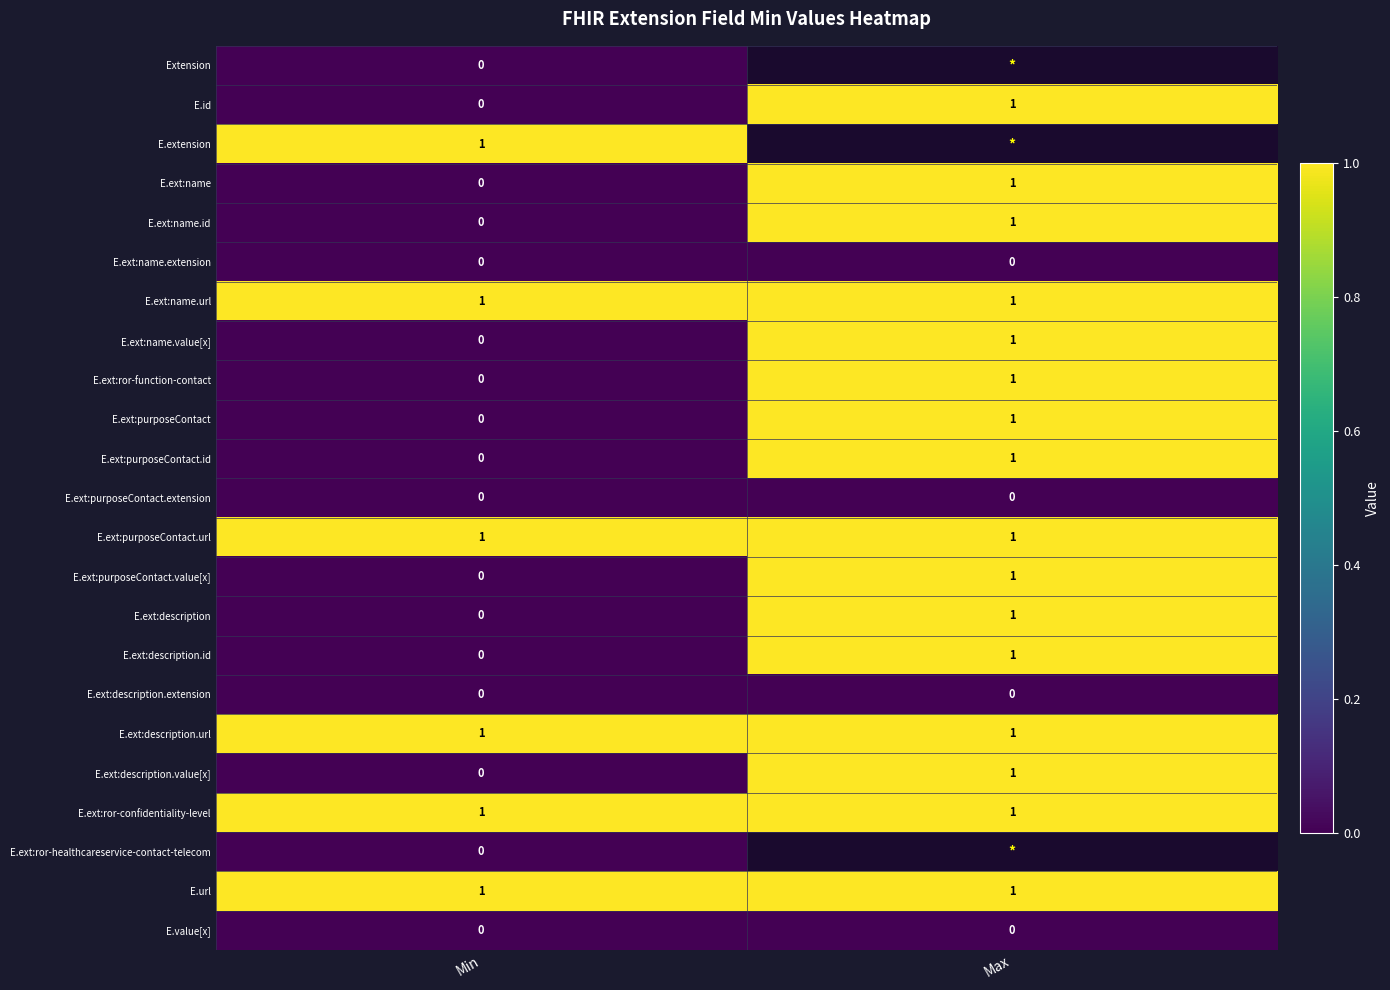

The E.ext:name series shows 1 at Max. True or false?

True